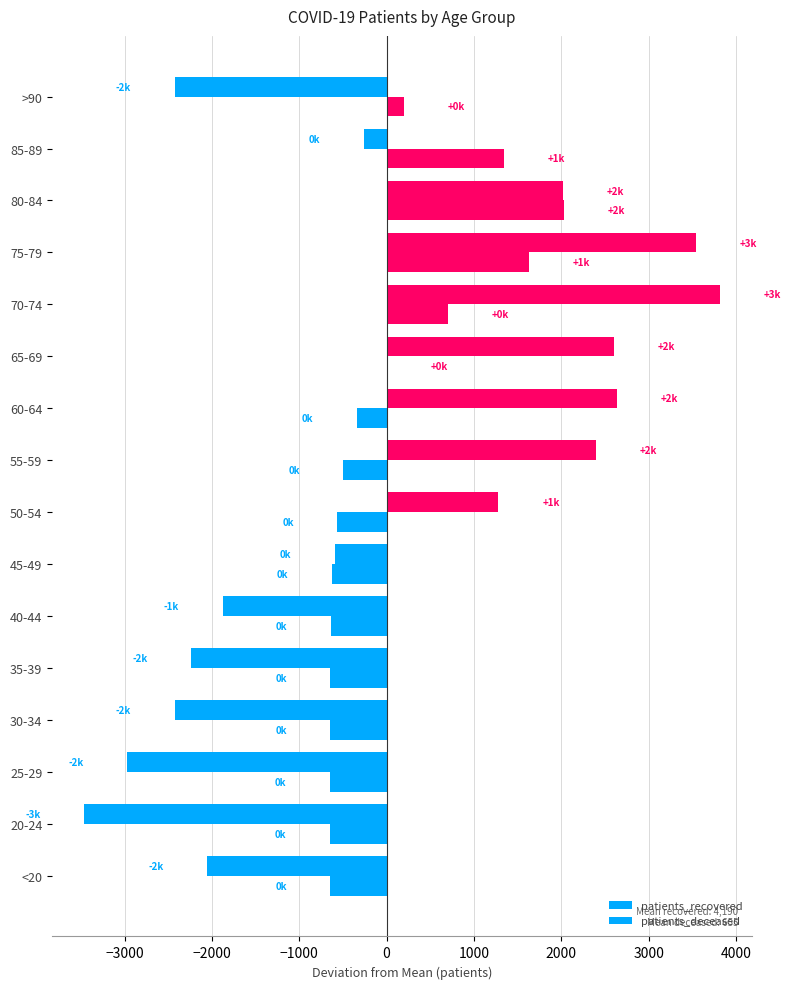

How many categories are shown in the chart?

16